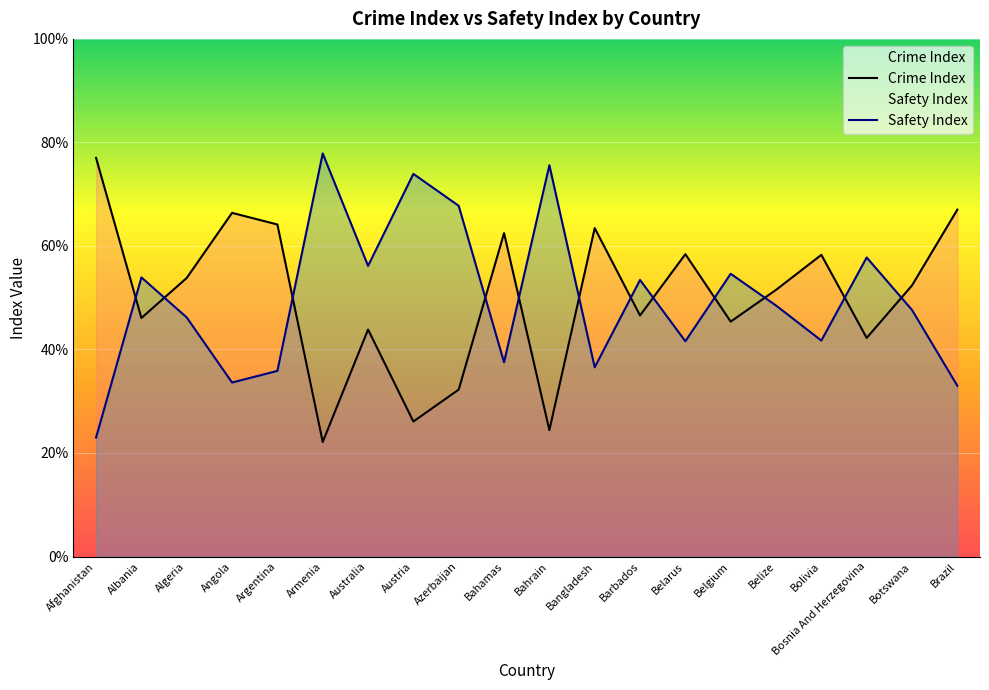

Where do Crime Index and Safety Index first cross each other?

Afghanistan and Albania